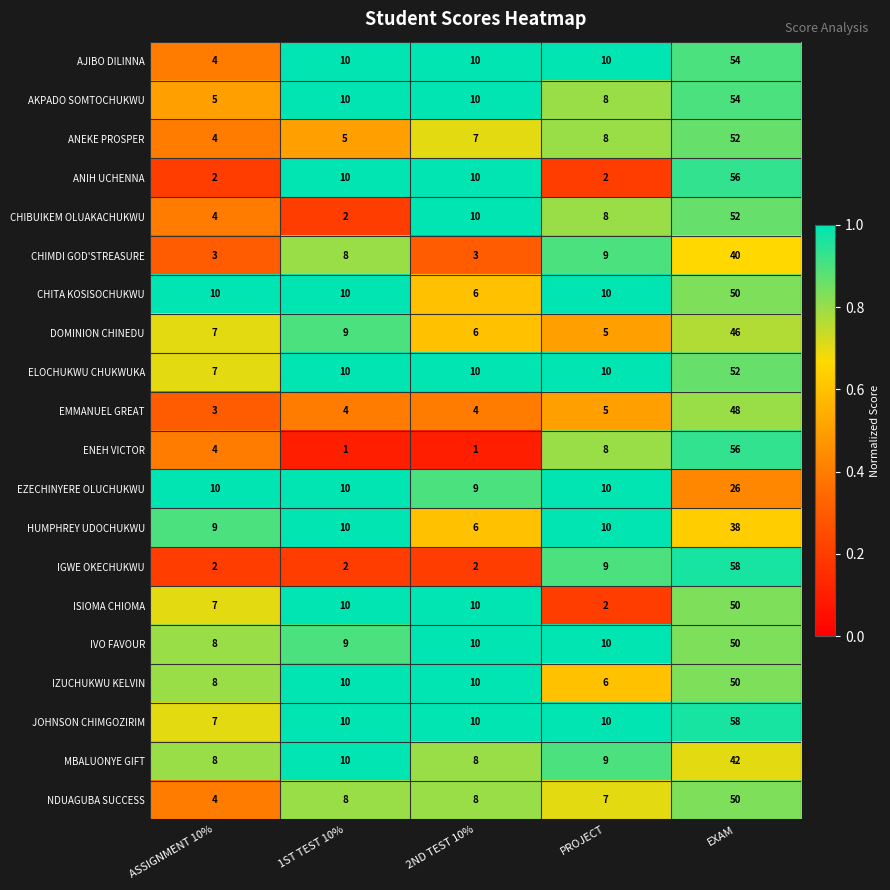

Which category has the highest value in the CHITA KOSISOCHUKWU series?

EXAM